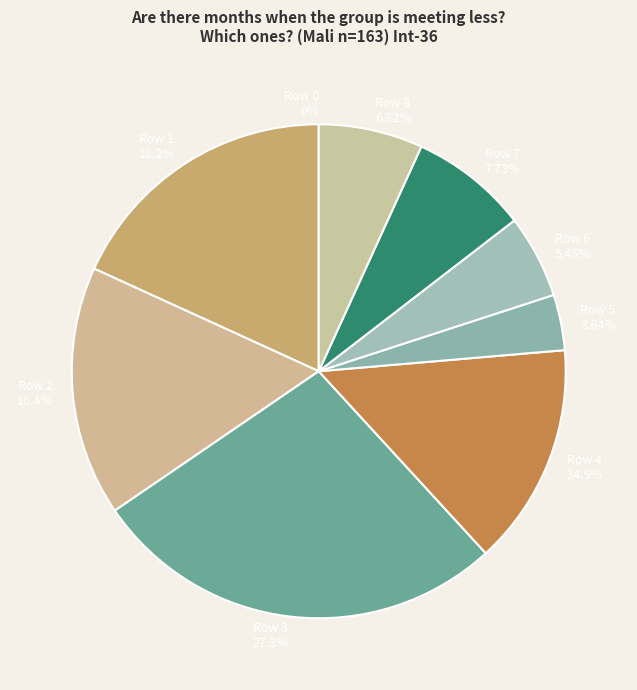

Is it true that Row 5 is 4% of the pie?

True